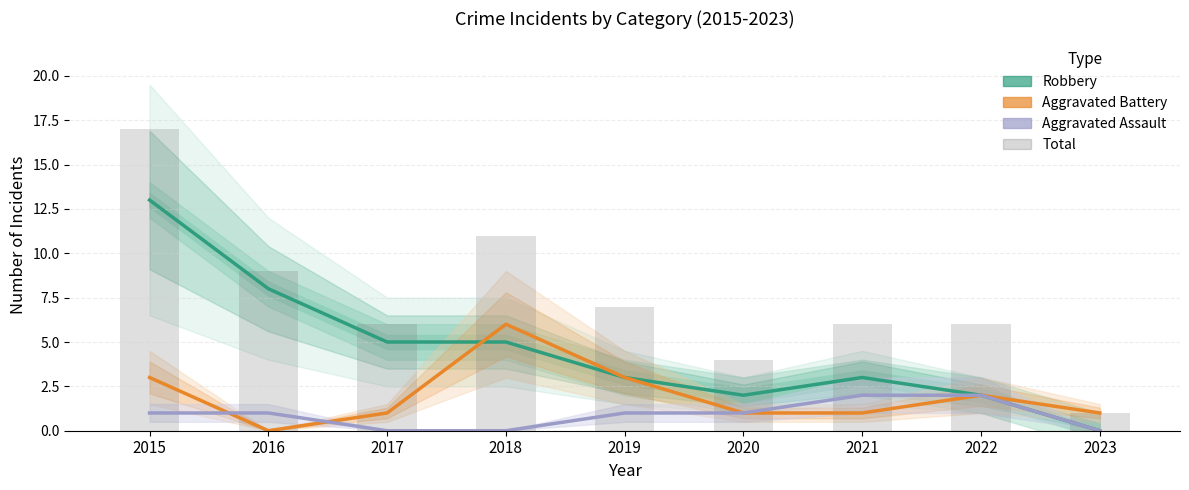

How many data points in Aggravated Assault are above 1?

2